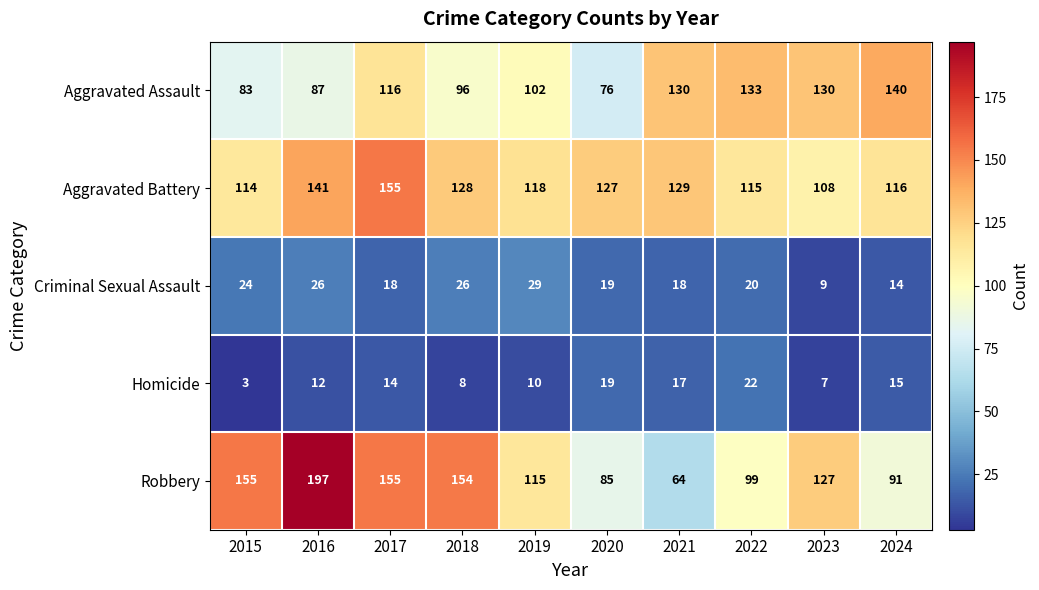

What is the difference between the maximum and minimum values in the Criminal Sexual Assault series?

20